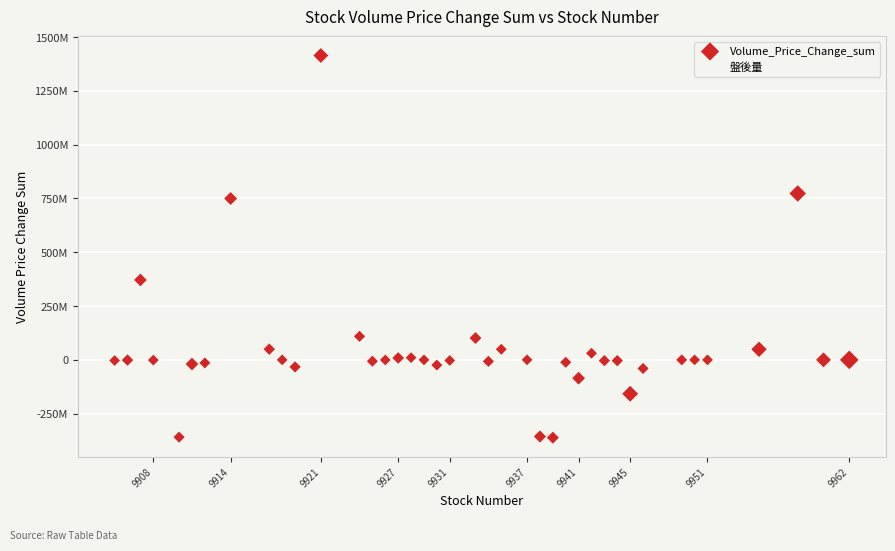

What are all the series names shown in the legend?

Volume_Price_Change_sum, 盤後量